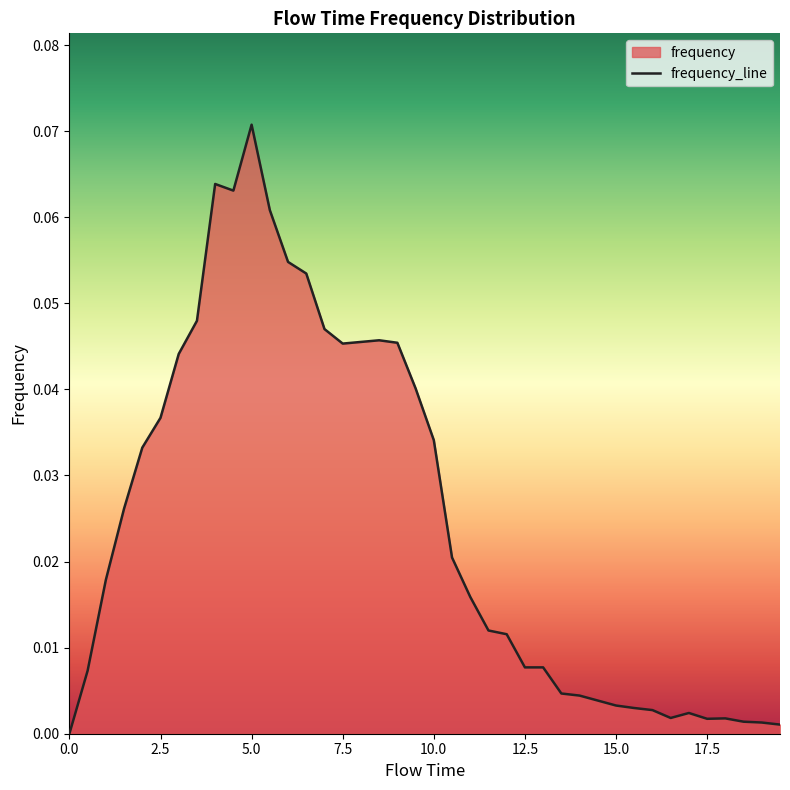

Reading left to right, what are all the values shown in this chart?

0.0	0.0	0.0	0.0	0.0	0.0	0.0	0.0	0.1	0.1	0.1	0.1	0.1	0.1	0.0	0.0	0.0	0.0	0.0	0.0	0.0	0.0	0.0	0.0	0.0	0.0	0.0	0.0	0.0	0.0	0.0	0.0	0.0	0.0	0.0	0.0	0.0	0.0	0.0	0.0